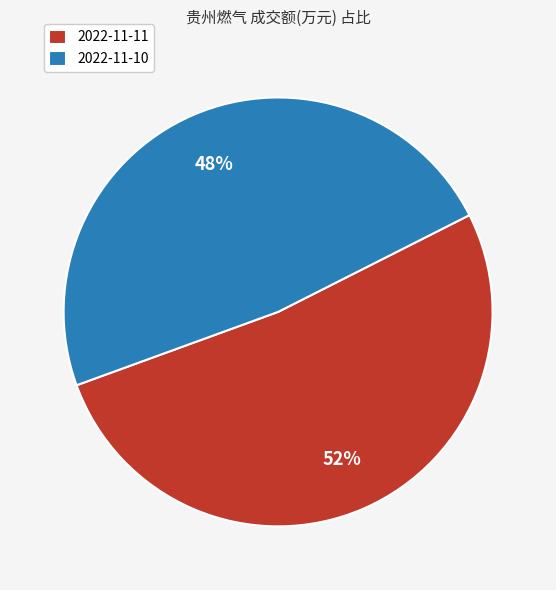

What is the ratio of the value at 2022-11-11 to the value at 2022-11-10?

1.1